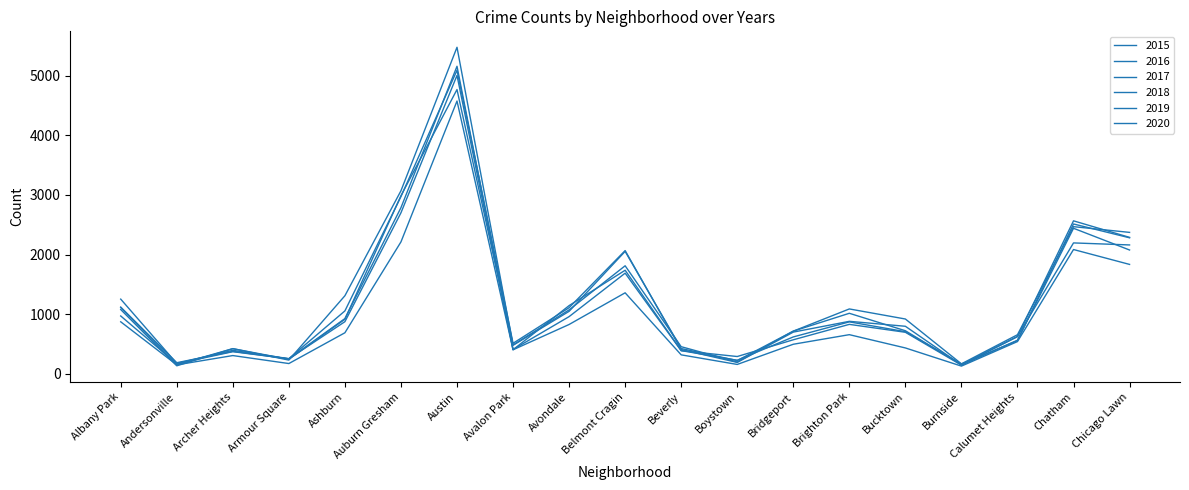

Which category has the lowest value in the 2015 series?

Andersonville